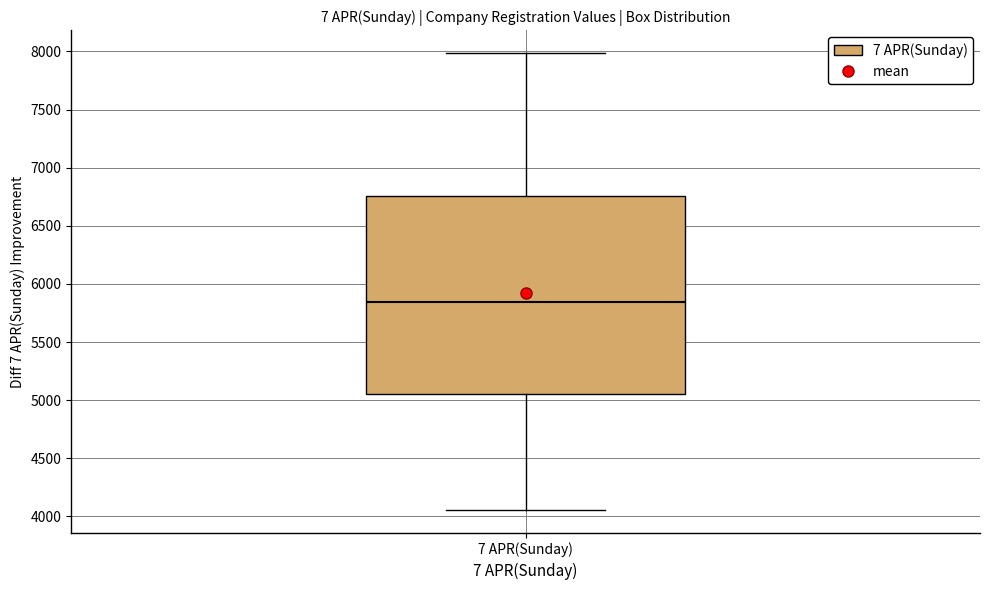

Read this box plot against the y-axis: the position of the median line, the range covered by the box, and the ends of both whiskers. The values are not printed on the chart, so give them approximately, as read against the axis.

median 5850, box 5050 to 6750, whiskers 4050 to 8000